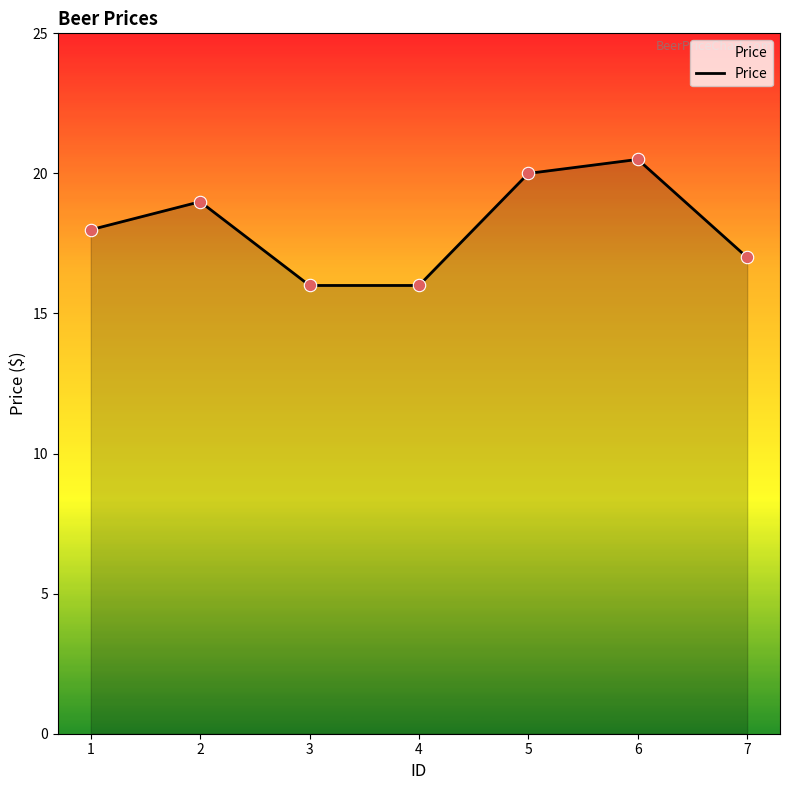

Approximately how many times larger is the value at 5 compared to 2?

1.1